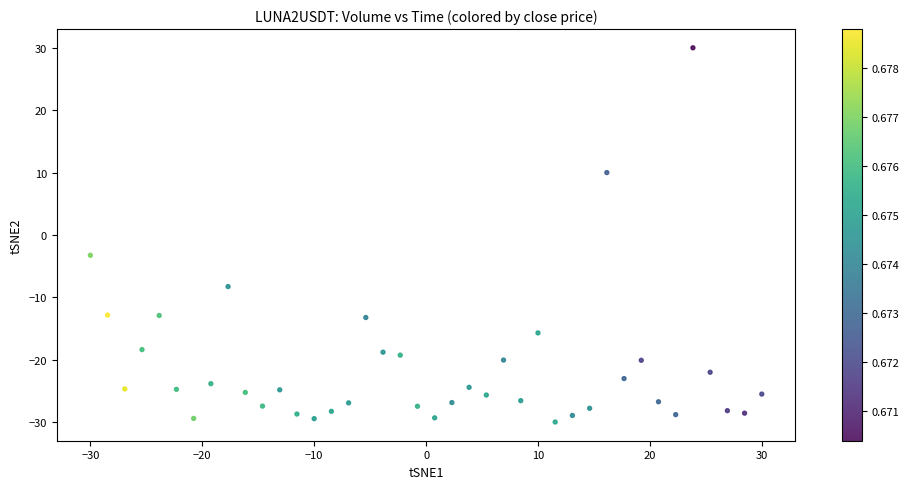

What is the range of X values (max minus min)?

60.0